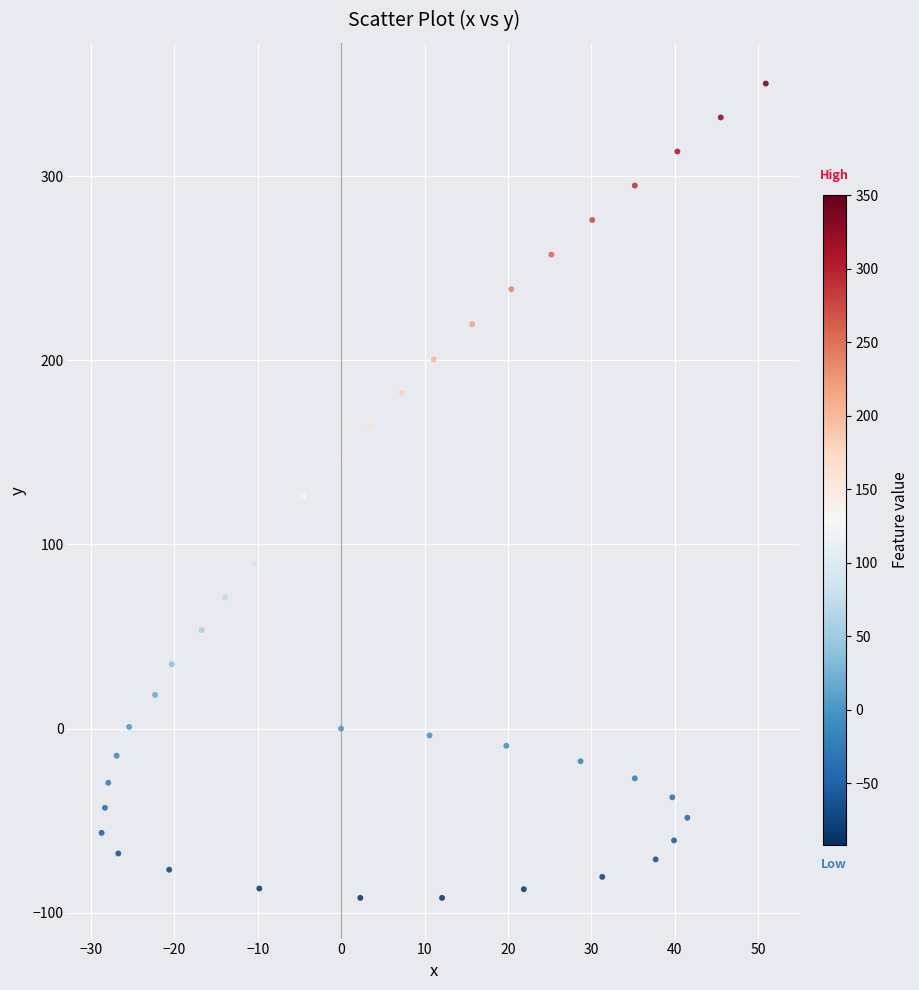

What is the range of X values (max minus min)?

79.6